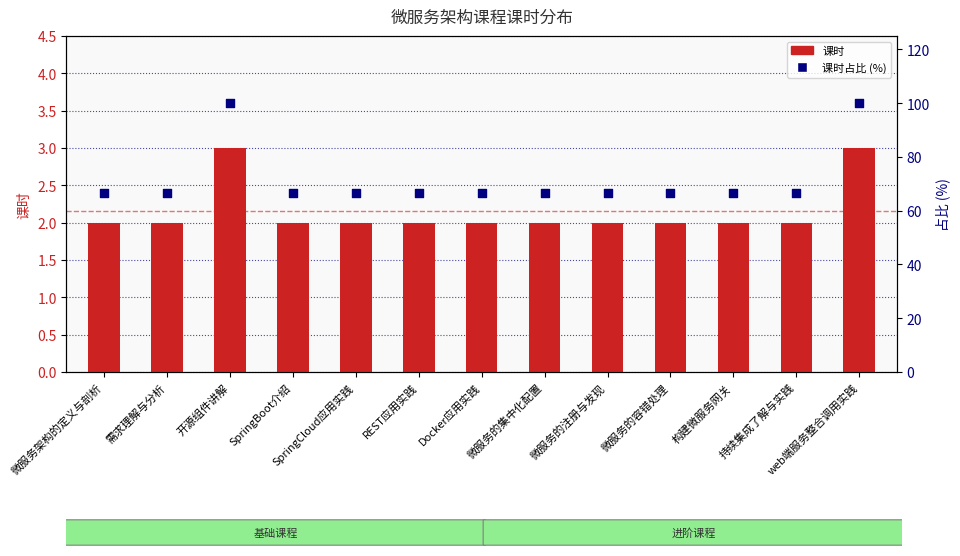

At how many categories does at least one series exceed 32?

13